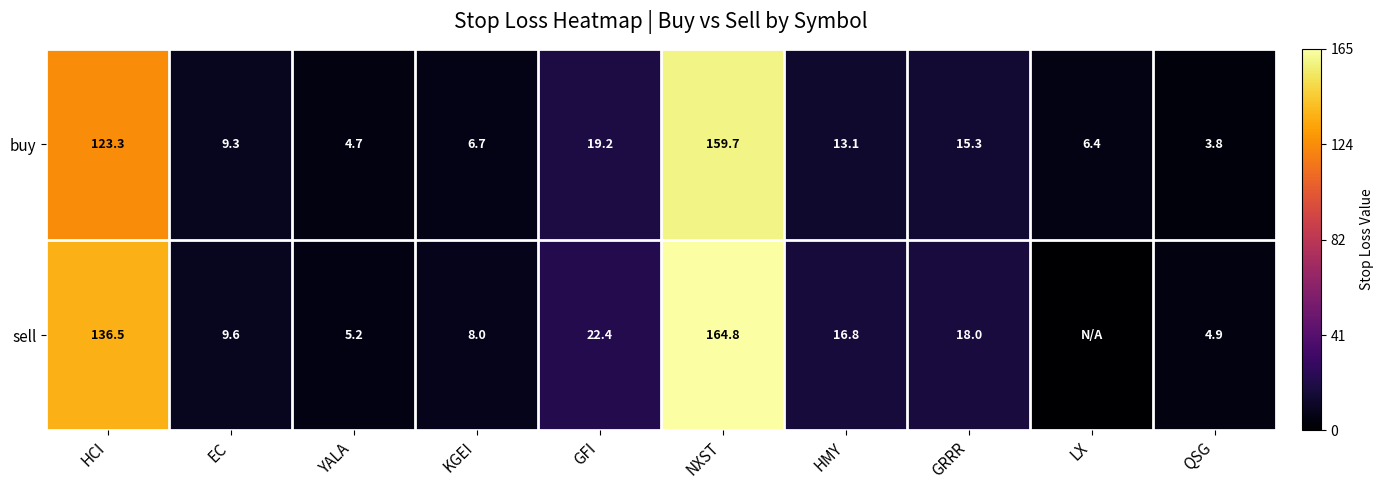

Where does the buy series first go above 13?

HCI